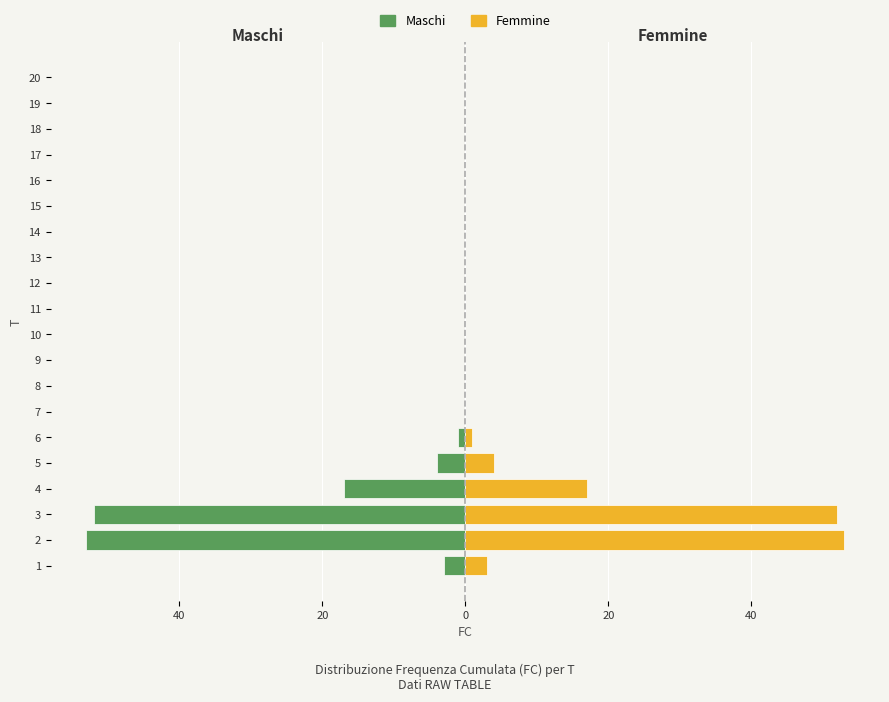

What are all the series names shown in the legend?

Maschi, Femmine